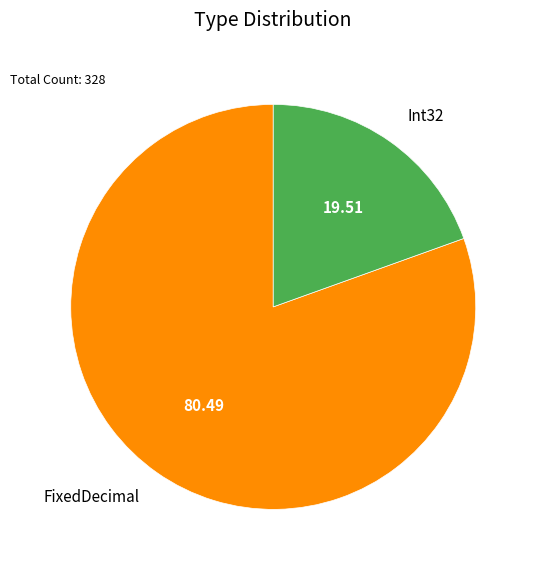

Count the number of slices in the pie.

2